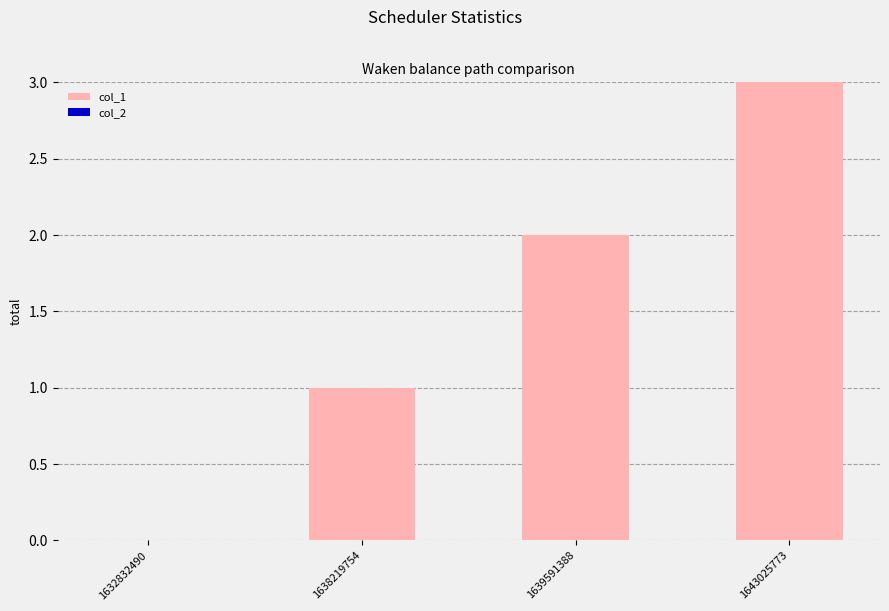

What is the sum of all values?

6